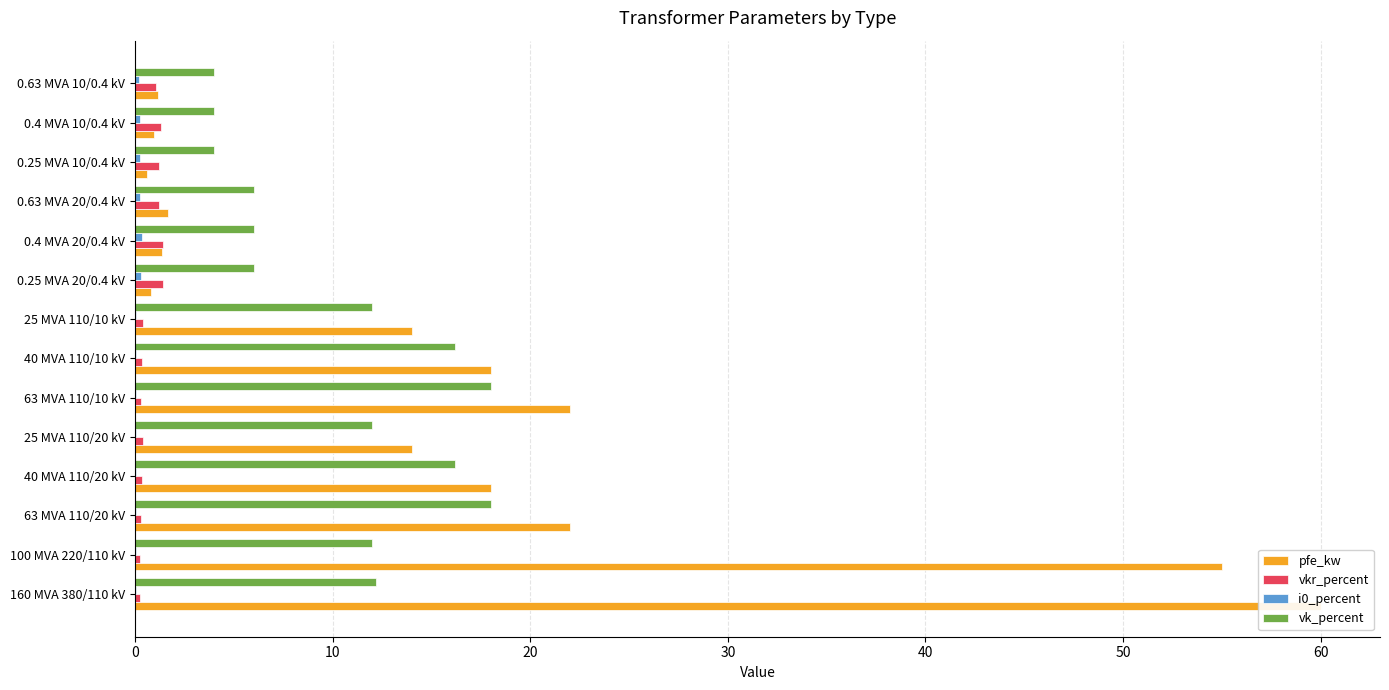

Reading right to left, list all the values displayed in this chart.

pfe_kw: 1.2	0.9	0.6	1.6	1.4	0.8	14.0	18.0	22.0	14.0	18.0	22.0	55.0	60.0
vkr_percent: 1.1	1.3	1.2	1.2	1.4	1.4	0.4	0.3	0.3	0.4	0.3	0.3	0.3	0.2
i0_percent: 0.2	0.2	0.2	0.3	0.3	0.3	0.1	0.1	0.0	0.1	0.1	0.0	0.1	0.1
vk_percent: 4.0	4.0	4.0	6.0	6.0	6.0	12.0	16.2	18.0	12.0	16.2	18.0	12.0	12.2